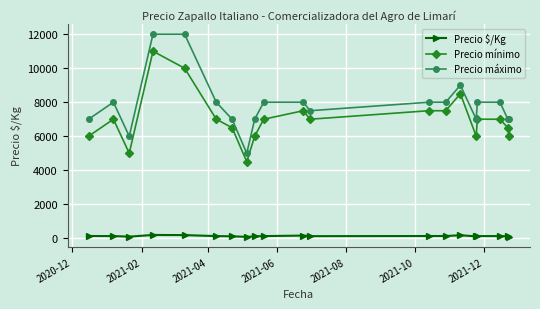

What is the difference between the maximum and minimum values in the Precio $/Kg series?

113